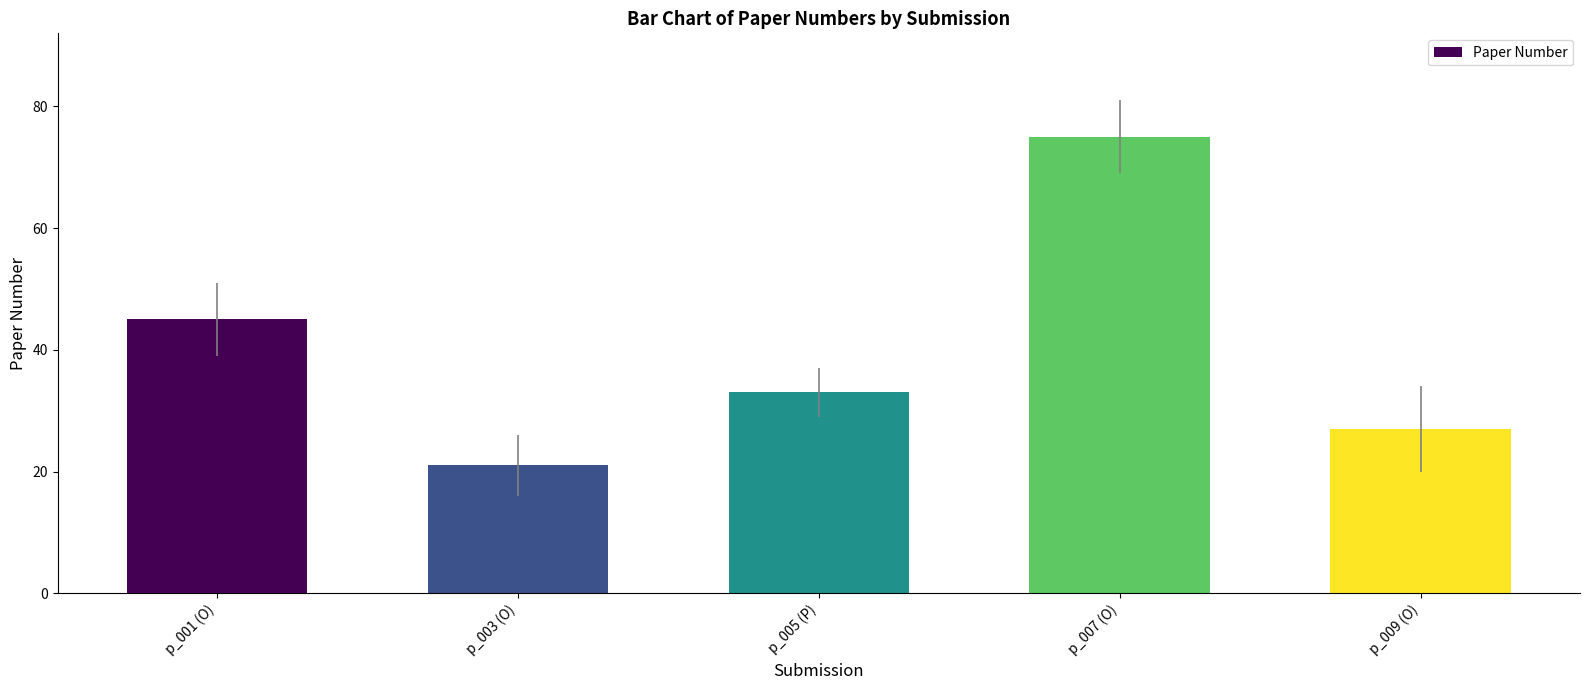

Rank the categories by value from highest to lowest.

p_007 (O), p_001 (O), p_005 (P), p_009 (O), p_003 (O)